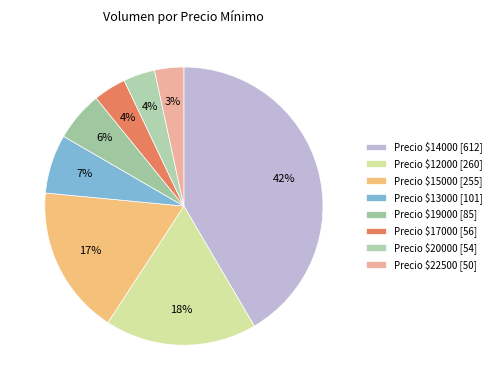

How many segments does this pie chart have?

8